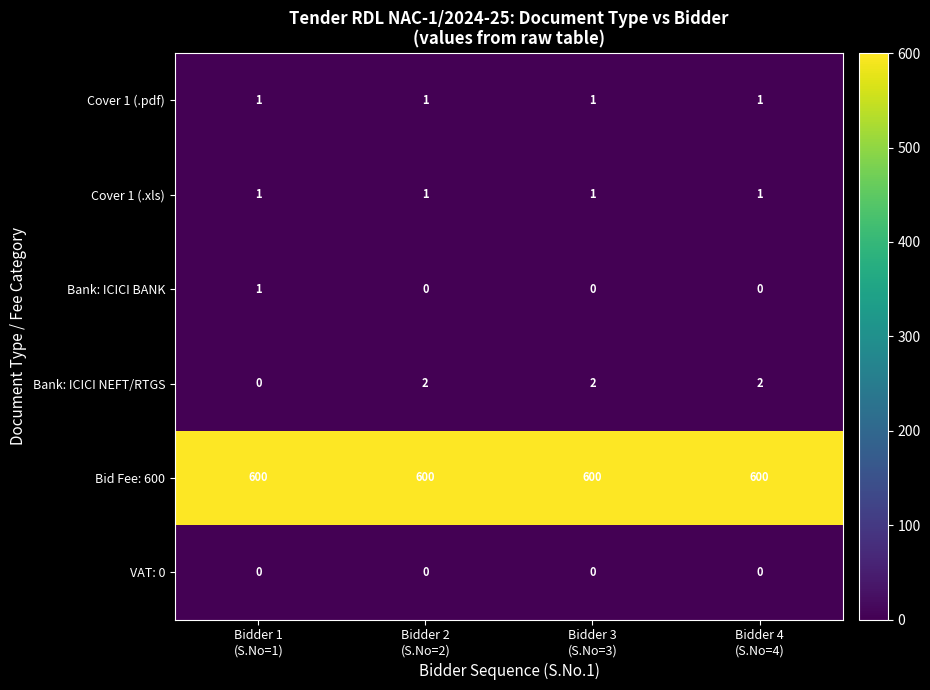

At how many categories does at least one series exceed 243?

4